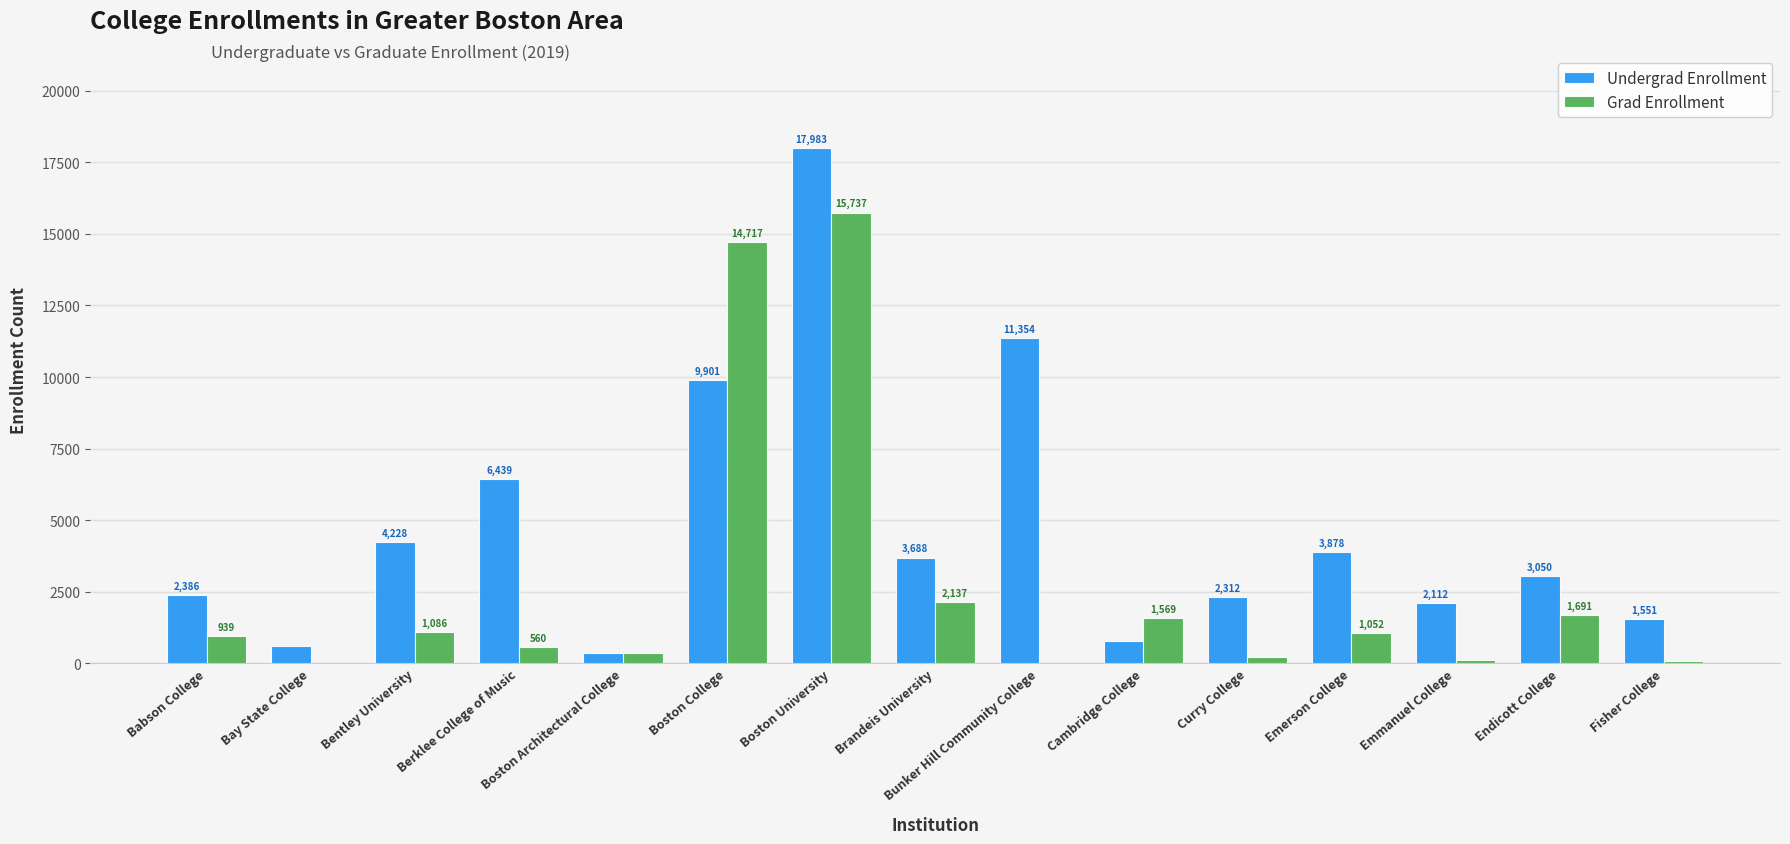

True or false: Undergrad Enrollment has a value of 3626 at Curry College.

False